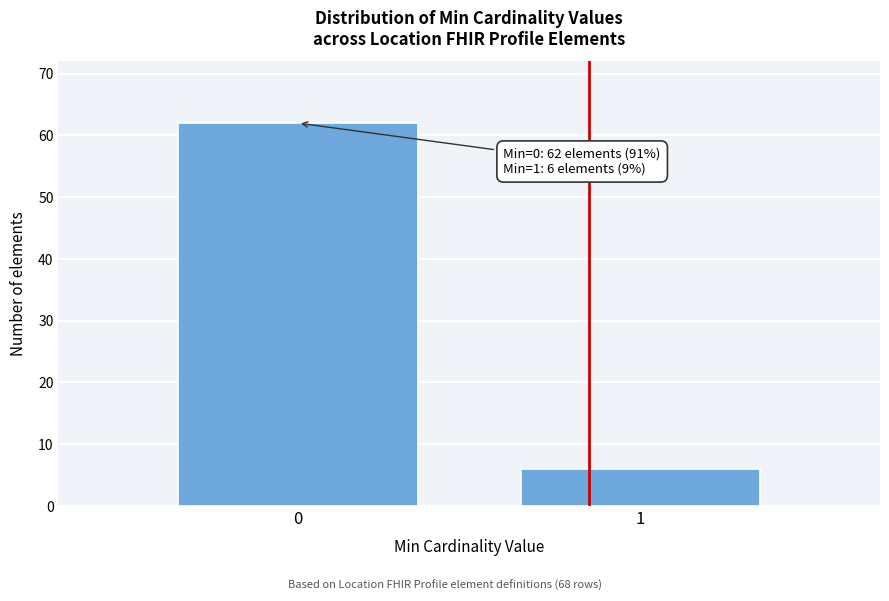

Reading left to right, list all the values displayed in this chart.

0=62	1=6